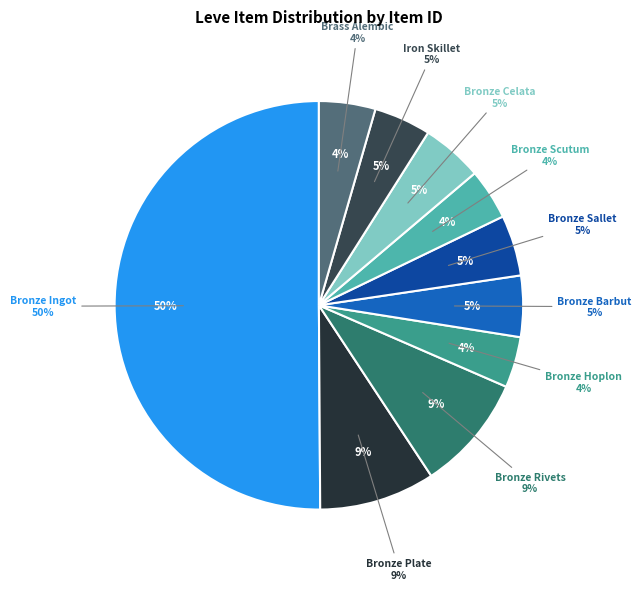

What is the ratio of the value at Bronze Hoplon to the value at Bronze Sallet?

0.8